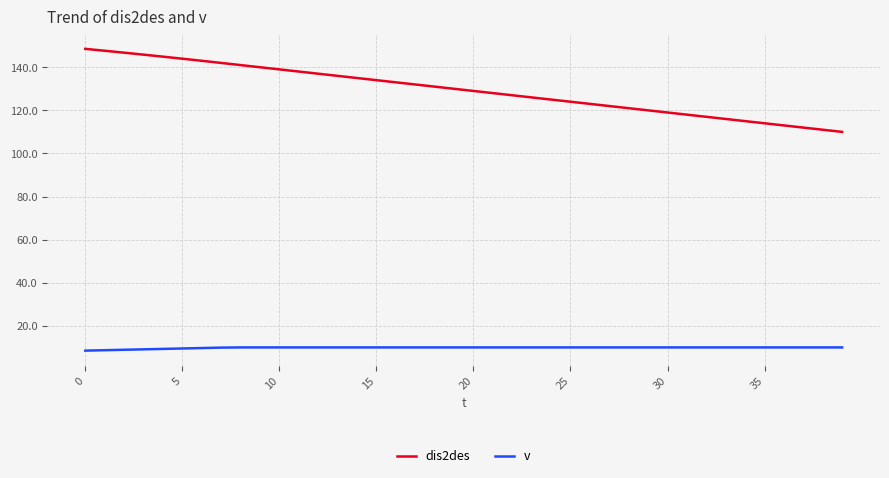

Which series has the largest range (max minus min)?

dis2des